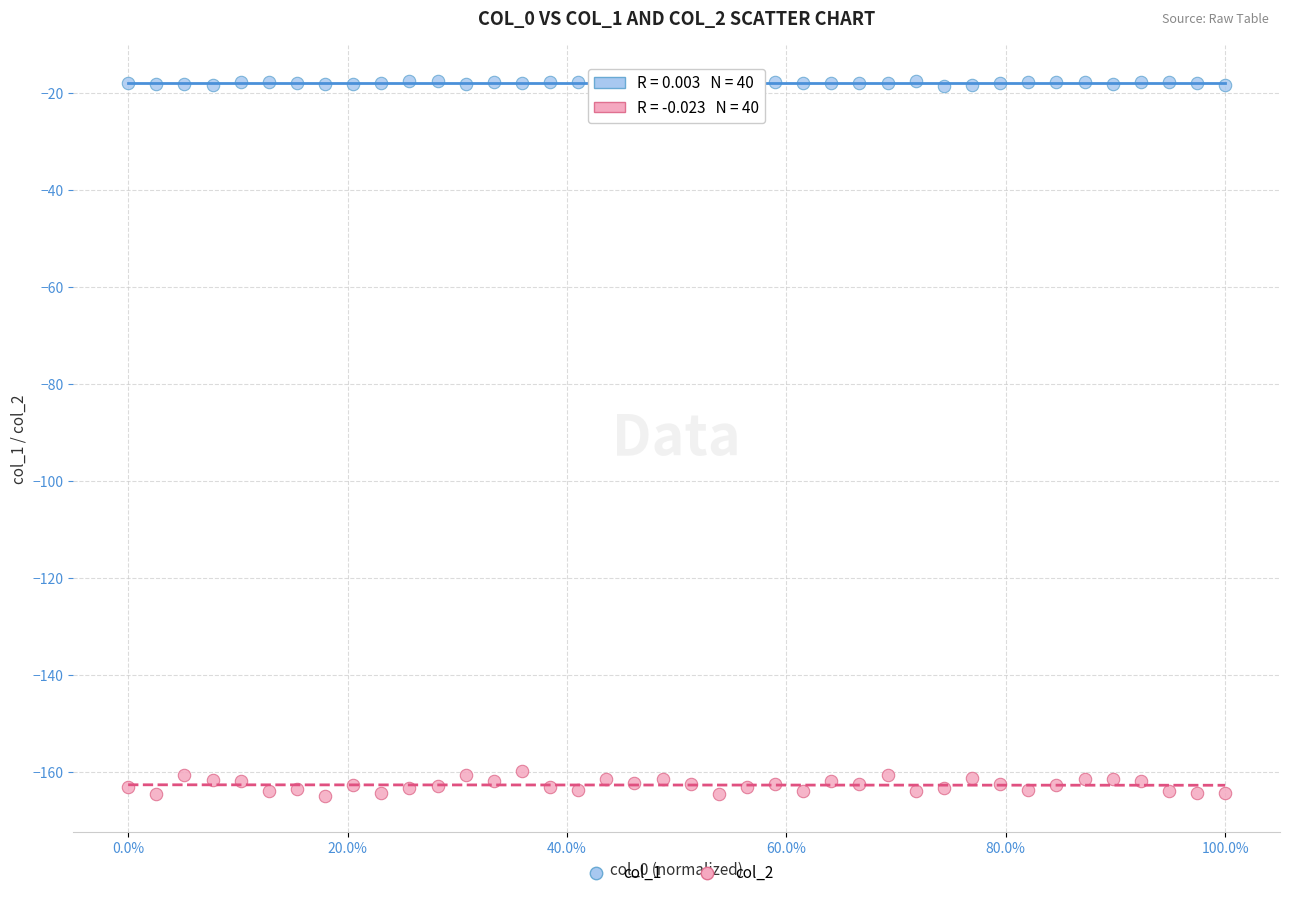

Across all data points, what is the range of X values (max minus min)?

1.0